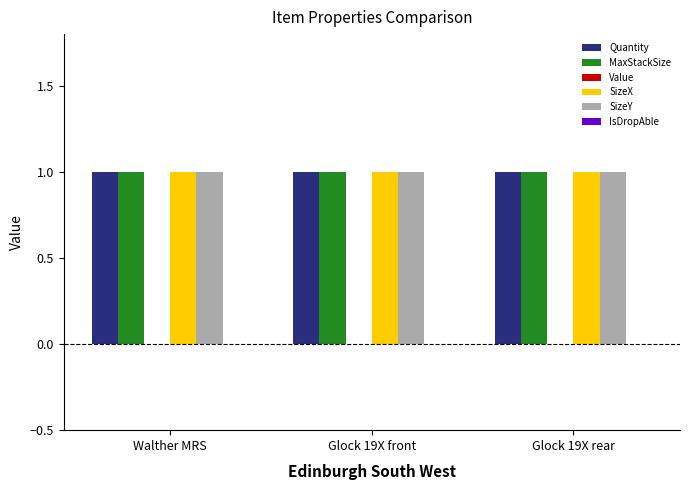

True or false: MaxStackSize has a value of 1 at Glock 19X rear.

True